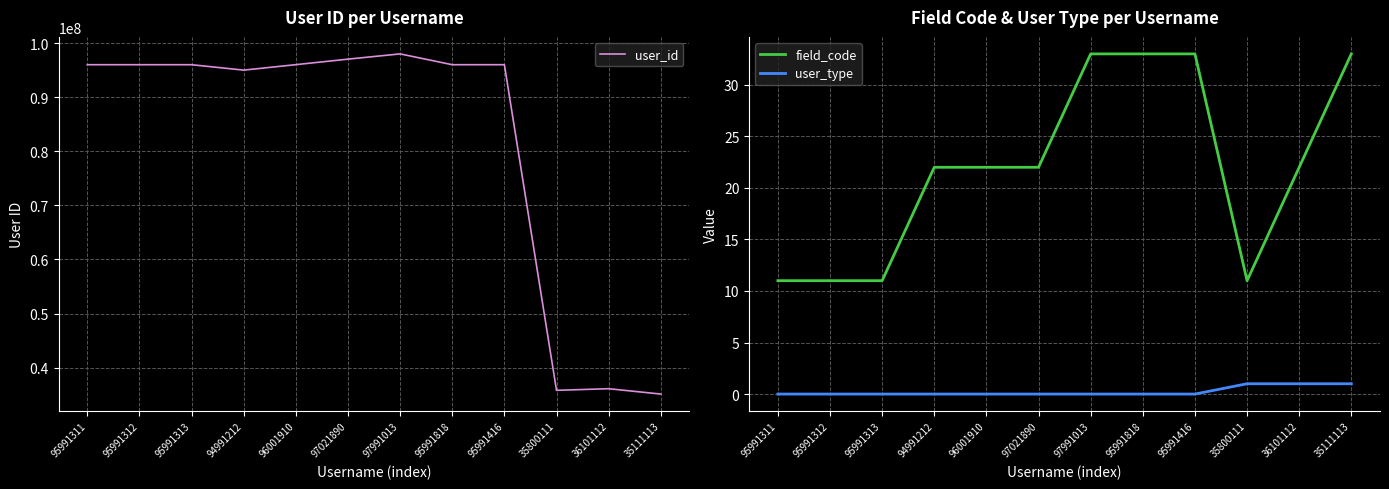

Is it true that user_type equals -1 at 96001910?

False